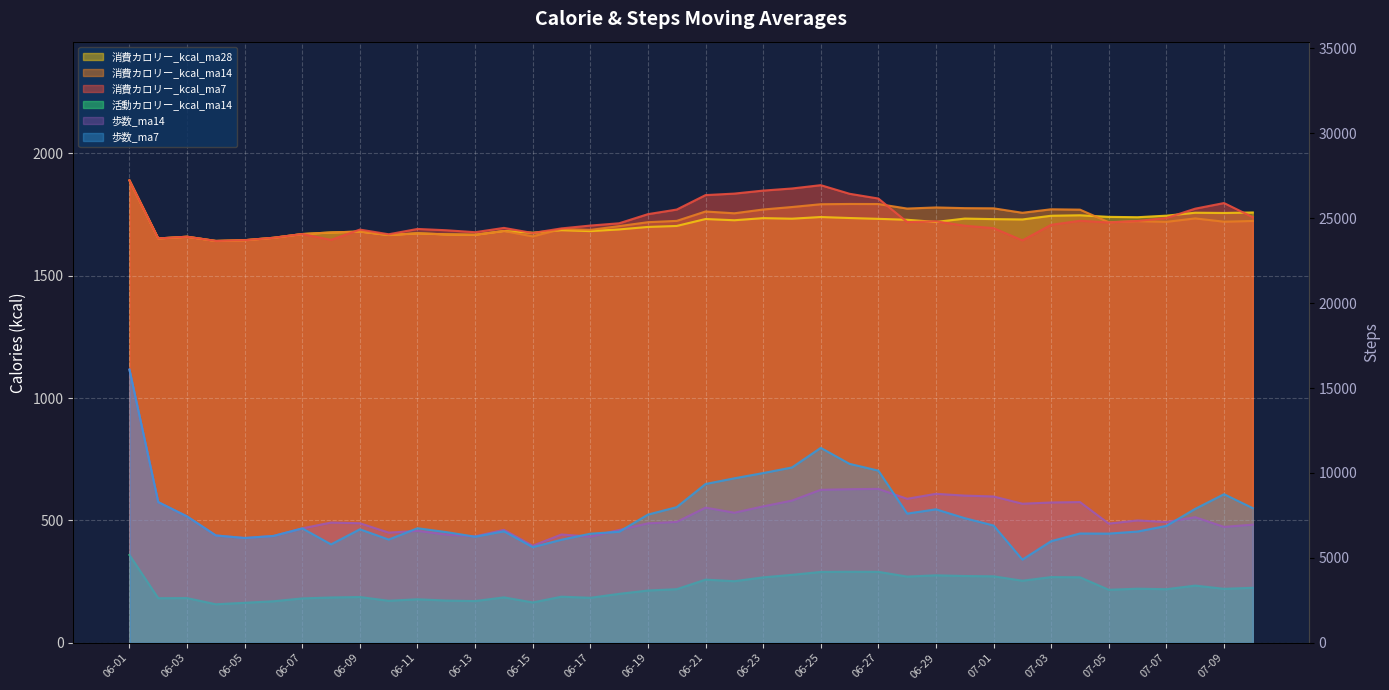

Reading left to right, list all the values displayed in this chart.

消費カロリー_kcal_ma7: 06-01=1889.0	06-02=1652.0	06-03=1659.0	06-04=1641.8	06-05=1644.8	06-06=1654.7	06-07=1670.0	06-08=1646.1	06-09=1688.1	06-10=1669.0	06-11=1690.7	06-12=1685.4	06-13=1677.4	06-14=1695.0	06-15=1674.3	06-16=1693.0	06-17=1704.6	06-18=1713.9	06-19=1751.1	06-20=1770.0	06-21=1829.0	06-22=1835.1	06-23=1847.4	06-24=1856.0	06-25=1869.6	06-26=1834.4	06-27=1815.0	06-28=1719.0	06-29=1722.0	06-30=1704.0	07-01=1694.0	07-02=1644.0	07-03=1707.7	07-04=1724.1	07-05=1717.3	07-06=1723.3	07-07=1735.4	07-08=1773.6	07-09=1796.6	07-10=1738.9
消費カロリー_kcal_ma14: 06-01=1889.0	06-02=1652.0	06-03=1659.0	06-04=1641.8	06-05=1644.8	06-06=1654.7	06-07=1670.0	06-08=1676.5	06-09=1680.1	06-10=1666.0	06-11=1672.9	06-12=1668.5	06-13=1666.9	06-14=1682.5	06-15=1660.2	06-16=1690.6	06-17=1686.8	06-18=1702.3	06-19=1718.3	06-20=1723.7	06-21=1762.0	06-22=1754.7	06-23=1770.2	06-24=1780.3	06-25=1791.7	06-26=1792.8	06-27=1792.5	06-28=1774.0	06-29=1778.6	06-30=1775.7	07-01=1775.0	07-02=1756.8	07-03=1771.1	07-04=1769.6	07-05=1718.1	07-06=1722.6	07-07=1719.7	07-08=1733.8	07-09=1720.3	07-10=1723.3
消費カロリー_kcal_ma28: 06-01=1889.0	06-02=1652.0	06-03=1659.0	06-04=1641.8	06-05=1644.8	06-06=1654.7	06-07=1670.0	06-08=1676.5	06-09=1680.1	06-10=1666.0	06-11=1672.9	06-12=1668.5	06-13=1666.9	06-14=1682.5	06-15=1675.5	06-16=1685.8	06-17=1681.9	06-18=1688.8	06-19=1699.0	06-20=1703.0	06-21=1731.3	06-22=1726.3	06-23=1735.0	06-24=1732.7	06-25=1739.4	06-26=1735.4	06-27=1732.0	06-28=1728.2	06-29=1719.4	06-30=1733.1	07-01=1730.9	07-02=1729.5	07-03=1744.7	07-04=1746.6	07-05=1740.1	07-06=1738.7	07-07=1745.0	07-08=1757.0	07-09=1756.0	07-10=1758.0
活動カロリー_kcal_ma14: 06-01=359.0	06-02=182.5	06-03=183.0	06-04=157.8	06-05=163.8	06-06=170.0	06-07=181.7	06-08=185.5	06-09=187.3	06-10=172.0	06-11=178.2	06-12=172.9	06-13=170.8	06-14=185.9	06-15=165.2	06-16=188.6	06-17=184.2	06-18=200.3	06-19=213.9	06-20=219.4	06-21=258.4	06-22=252.0	06-23=267.6	06-24=277.9	06-25=289.9	06-26=290.6	06-27=290.2	06-28=270.9	06-29=276.0	06-30=273.1	07-01=271.9	07-02=253.9	07-03=268.8	07-04=267.9	07-05=216.9	07-06=221.4	07-07=219.3	07-08=234.0	07-09=220.9	07-10=225.1
歩数_ma7: 06-01=16084.0	06-02=8286.0	06-03=7444.7	06-04=6322.8	06-05=6173.2	06-06=6294.5	06-07=6739.3	06-08=5797.7	06-09=6686.7	06-10=6081.6	06-11=6747.6	06-12=6520.7	06-13=6248.6	06-14=6568.7	06-15=5636.4	06-16=6072.0	06-17=6426.0	06-18=6540.6	06-19=7550.1	06-20=7990.7	06-21=9351.9	06-22=9686.6	06-23=9995.6	06-24=10325.0	06-25=11479.0	06-26=10537.3	06-27=10138.6	06-28=7609.0	06-29=7861.3	06-30=7340.3	07-01=6908.3	07-02=4901.9	07-03=5988.3	07-04=6438.3	07-05=6432.0	07-06=6553.6	07-07=6886.7	07-08=7888.4	07-09=8752.3	07-10=7929.9
歩数_ma14: 06-01=16084.0	06-02=8286.0	06-03=7444.7	06-04=6322.8	06-05=6173.2	06-06=6294.5	06-07=6739.3	06-08=7083.5	06-09=7042.1	06-10=6490.5	06-11=6593.1	06-12=6375.9	06-13=6269.8	06-14=6654.0	06-15=5717.1	06-16=6379.4	06-17=6253.8	06-18=6644.1	06-19=7035.4	06-20=7119.6	06-21=7960.3	06-22=7661.5	06-23=8033.8	06-24=8375.5	06-25=9009.8	06-26=9043.7	06-27=9064.6	06-28=8480.4	06-29=8773.9	06-30=8667.9	07-01=8616.6	07-02=8190.4	07-03=8262.8	07-04=8288.4	07-05=7020.5	07-06=7207.4	07-07=7113.5	07-08=7398.4	07-09=6827.1	07-10=6959.1